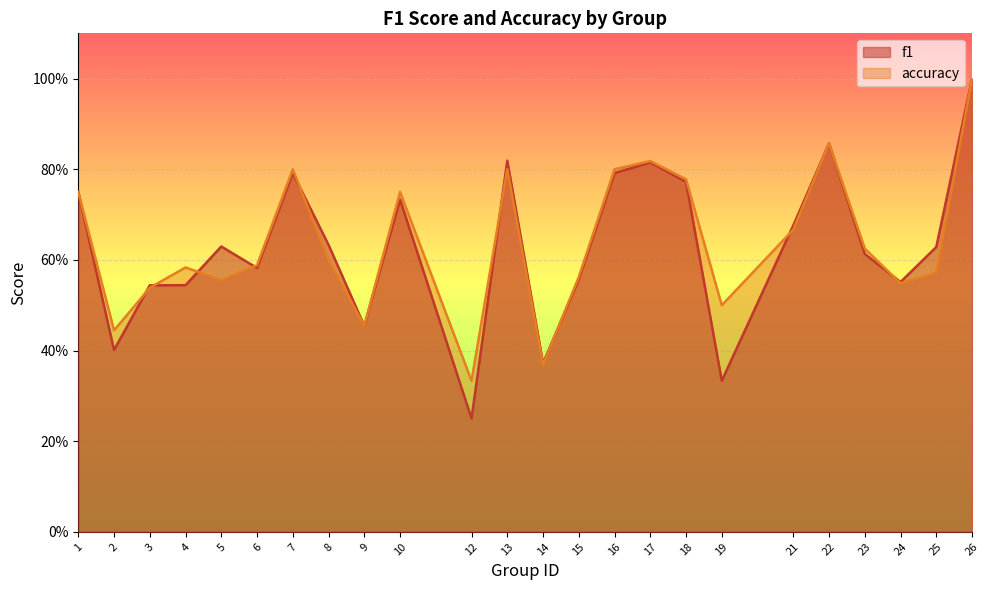

Between 24 and 1, which is larger?

1